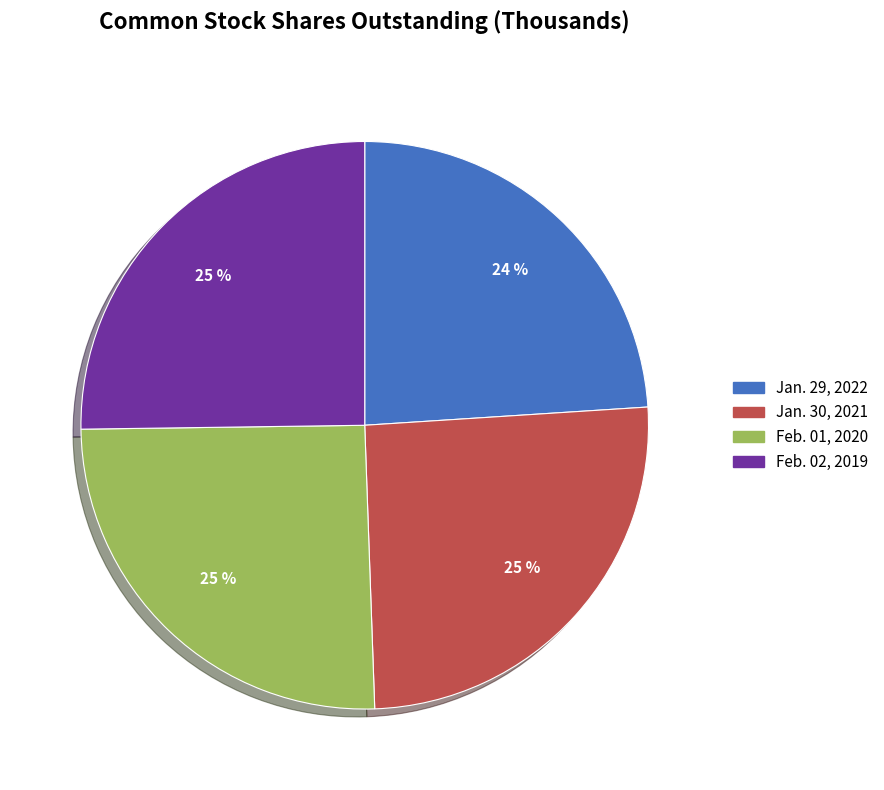

Is it true that Jan. 29, 2022 is 24% of the pie?

True